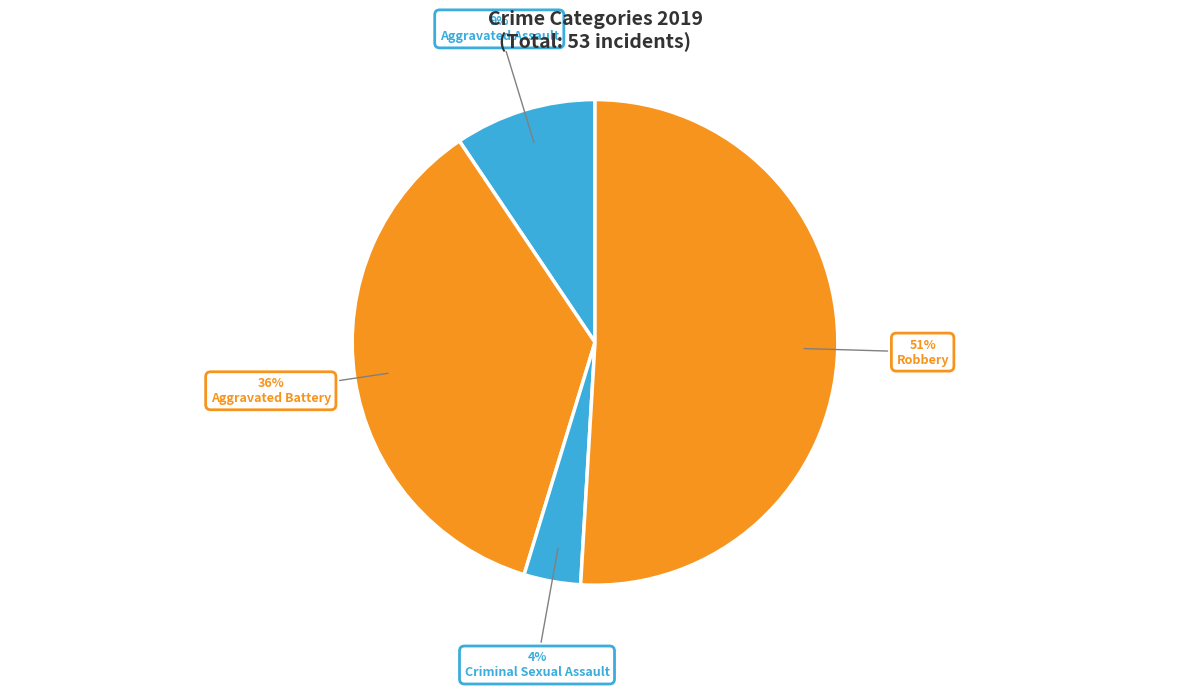

To the nearest percent, what portion does Aggravated Assault represent?

9%